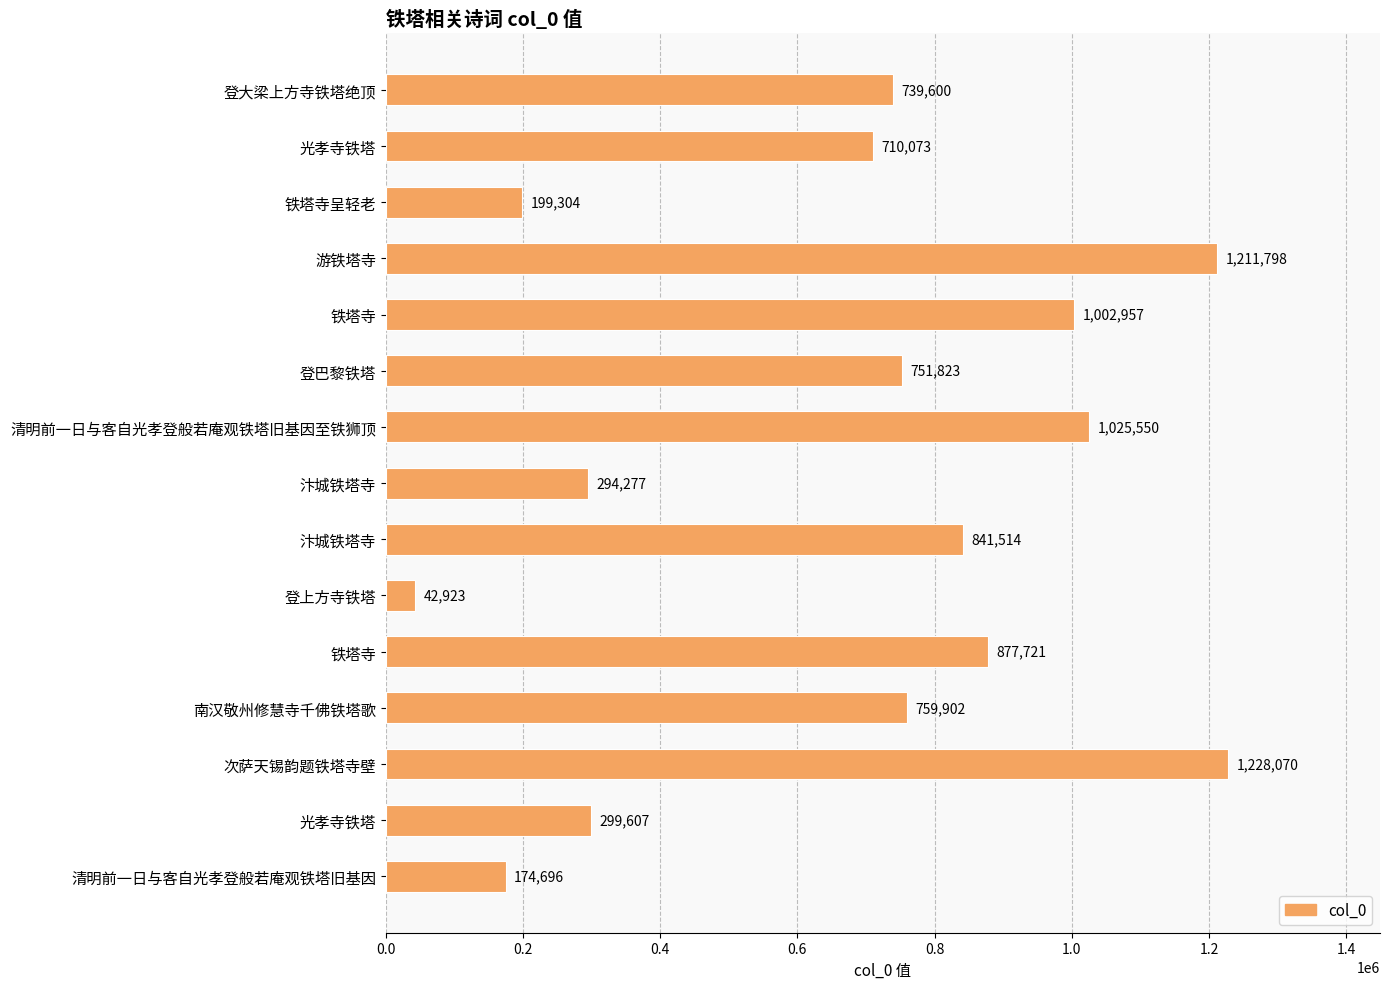

How many data points are less than 751823?

7